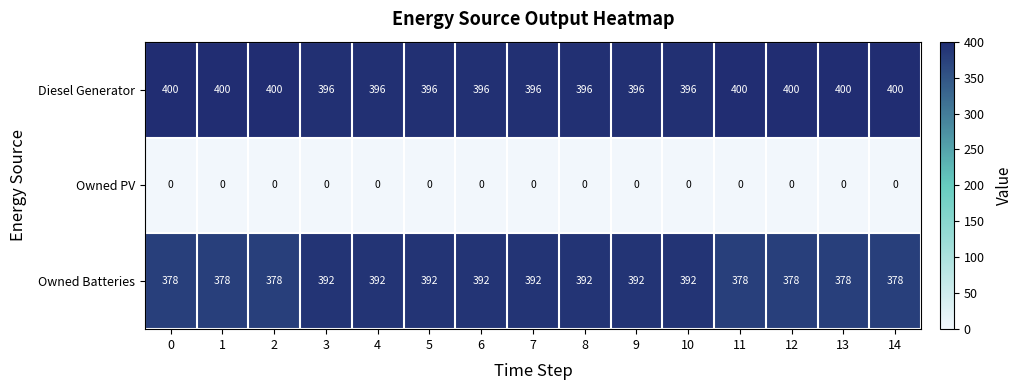

List the series in order of their peak value, highest first.

Diesel Generator, Owned Batteries, Owned PV